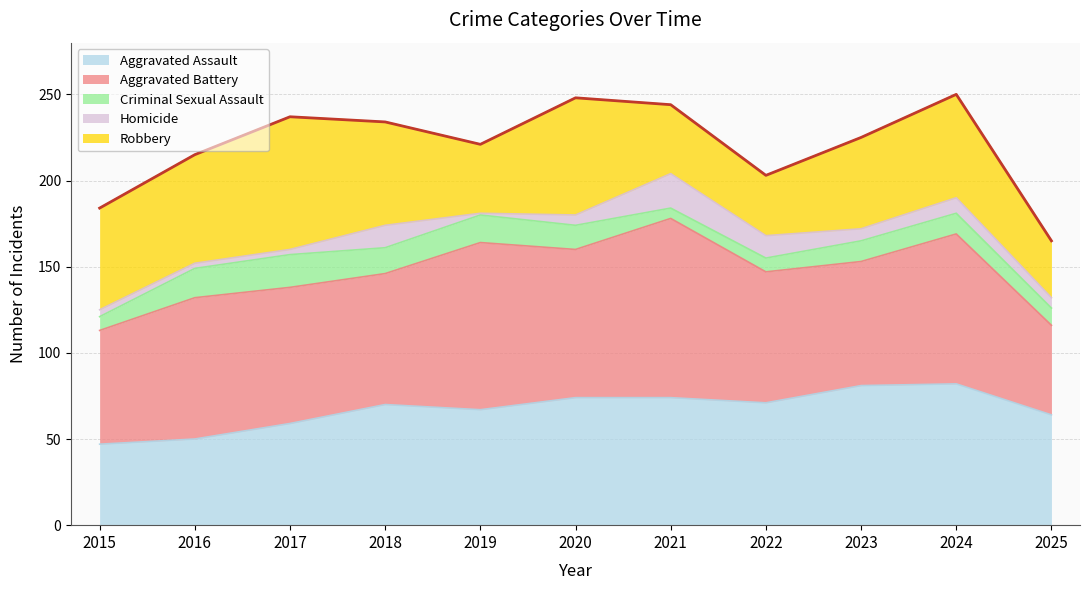

What is the difference between the second highest and minimum values in the Criminal Sexual Assault series?

11